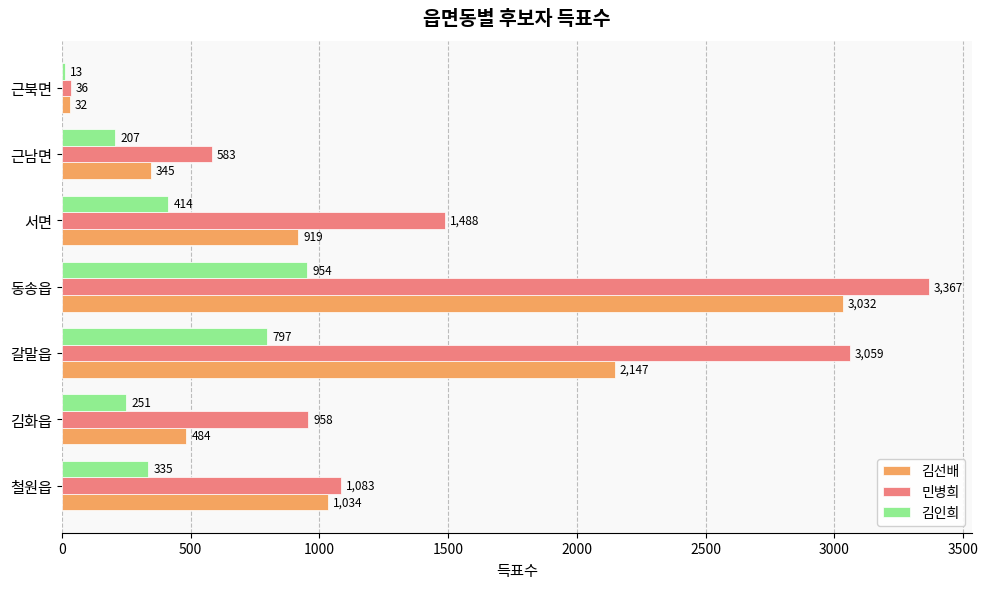

What is the sum of the 김선배 values at 근남면 and 근북면?

377